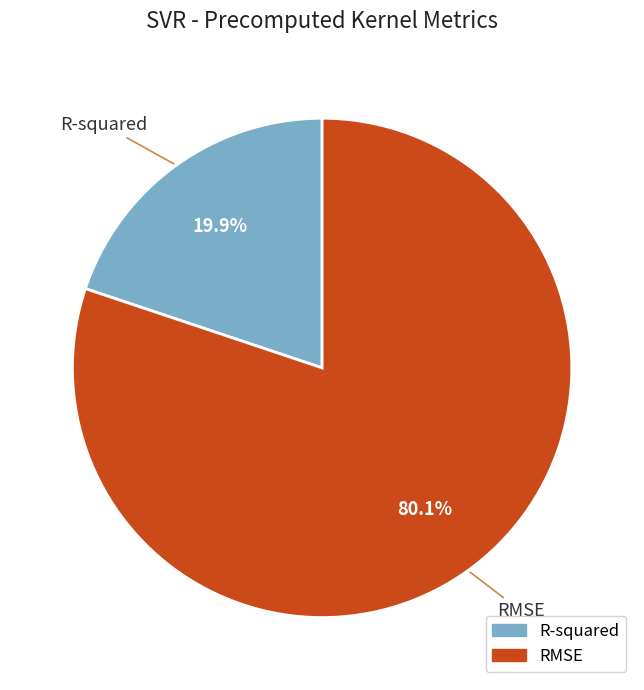

To the nearest percent, what is the combined percentage of R-squared and RMSE?

100%